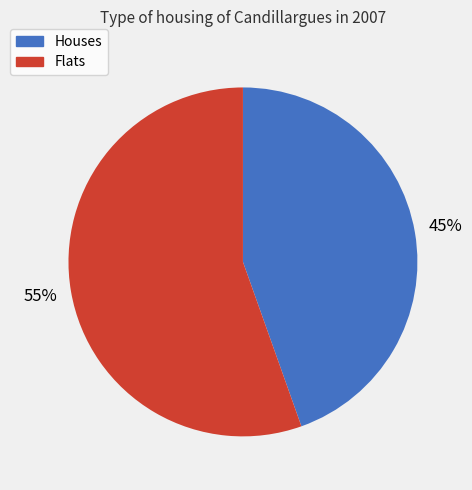

Is there any slice that represents more than half of the pie?

Yes